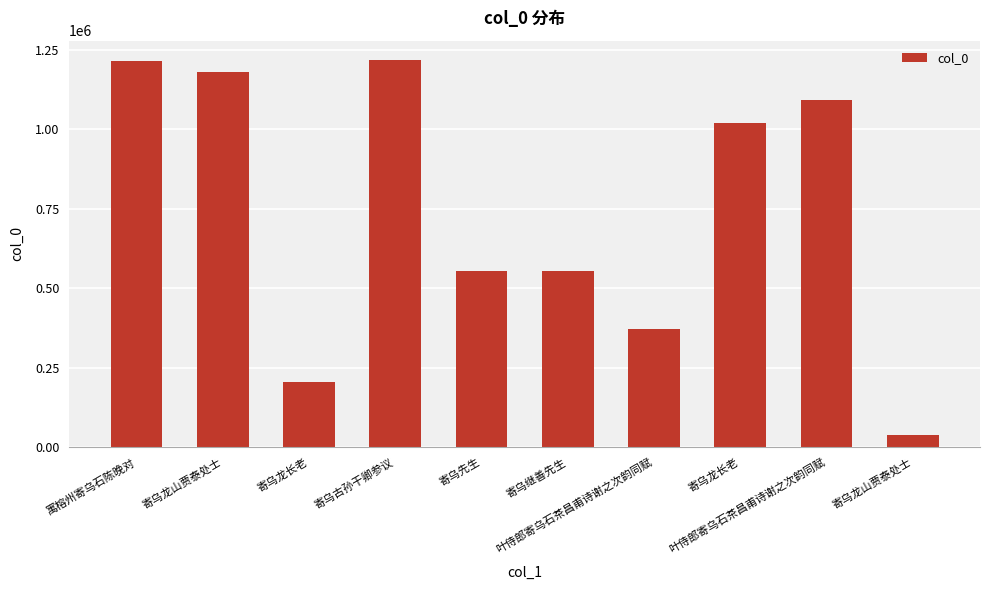

How many values are below 1019424?

5